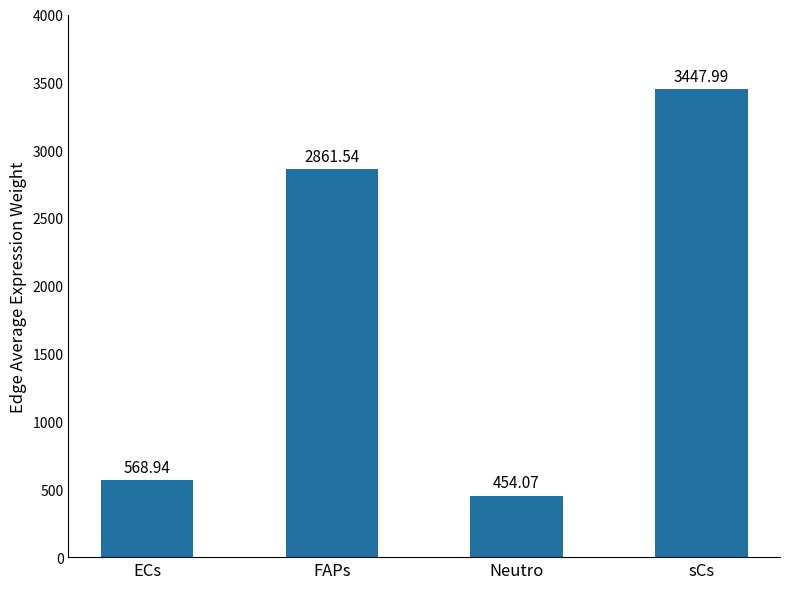

How many distinct data groups are displayed?

1